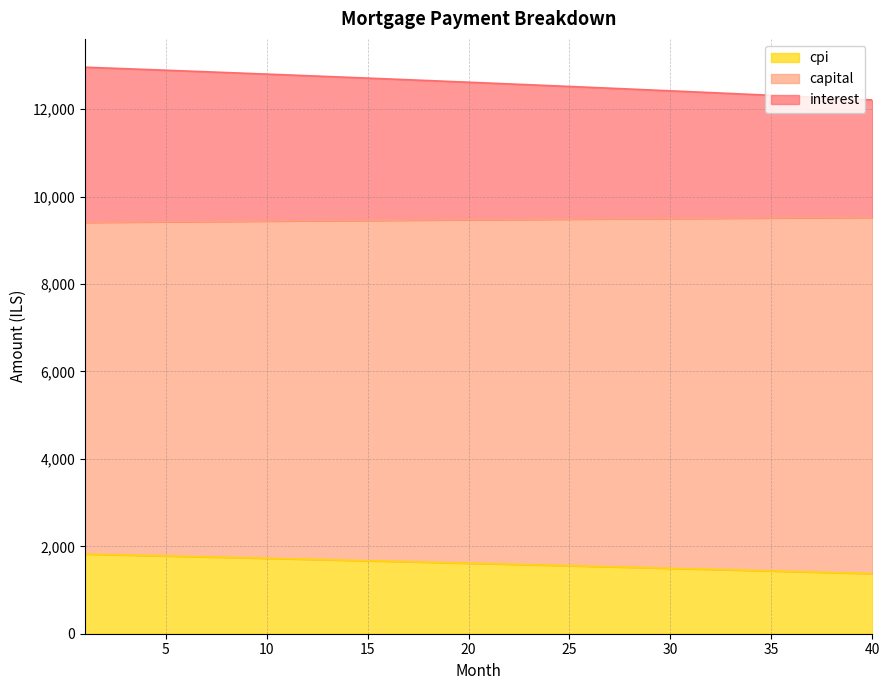

What is the difference between the maximum and minimum values in the cpi series?

447.9